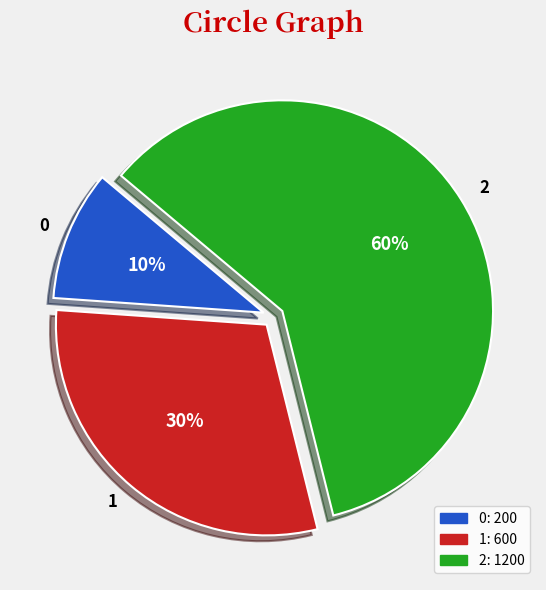

What is the ratio of the value at 0 to the value at 2?

0.2